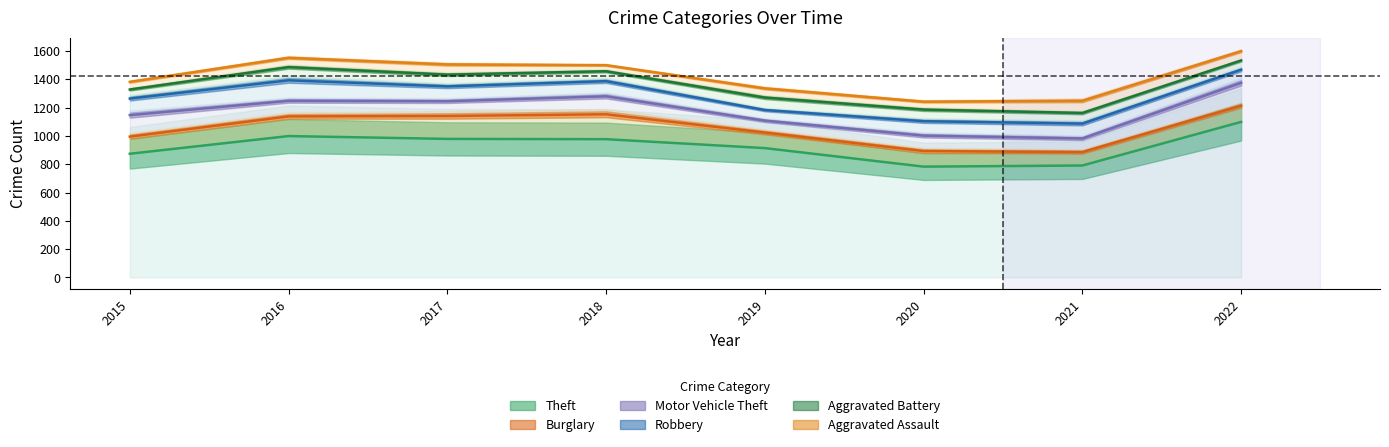

At which category does Theft reach its first local peak?

2016